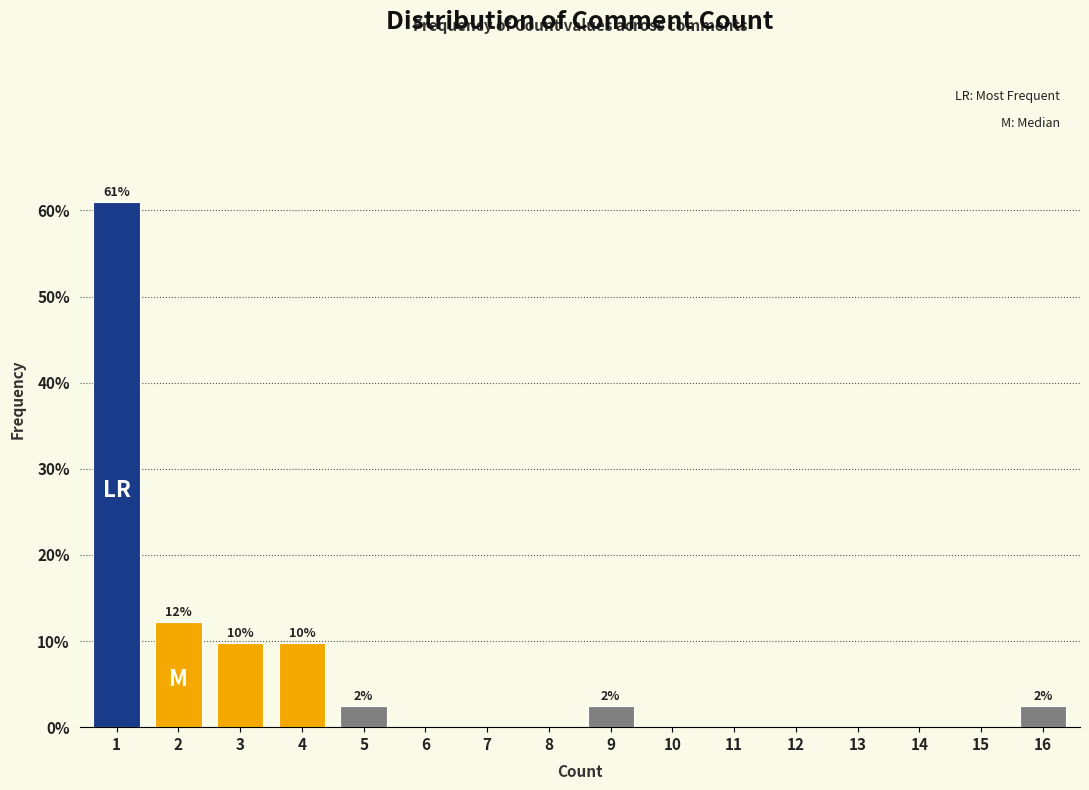

Reading left to right, transcribe all the data shown in this chart.

1=61.0	2=12.2	3=9.8	4=9.8	5=2.4	6=0.0	7=0.0	8=0.0	9=2.4	10=0.0	11=0.0	12=0.0	13=0.0	14=0.0	15=0.0	16=2.4